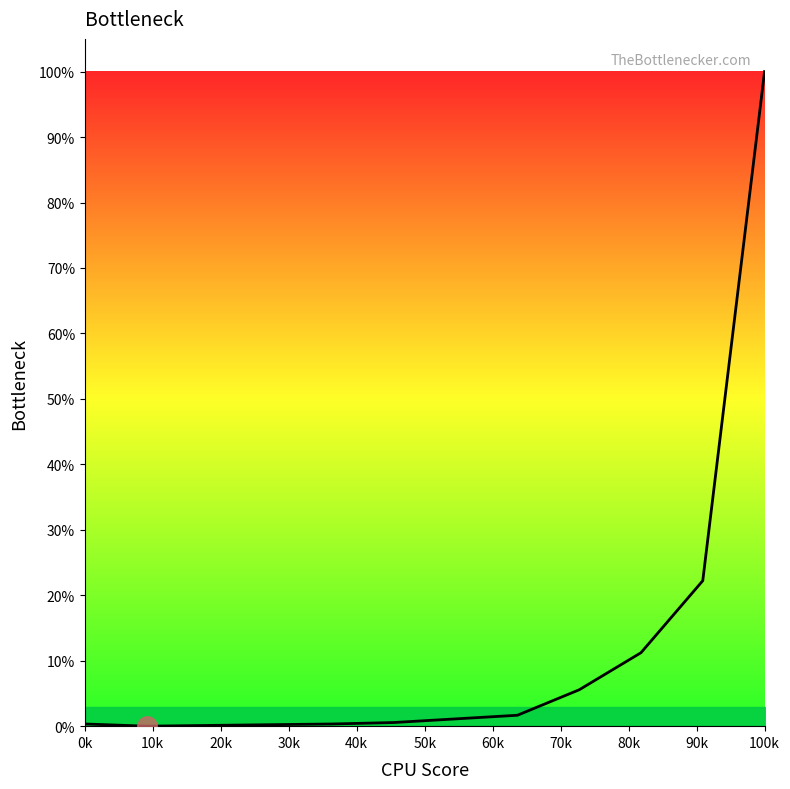

Does the chart display data point markers on the line(s)?

No